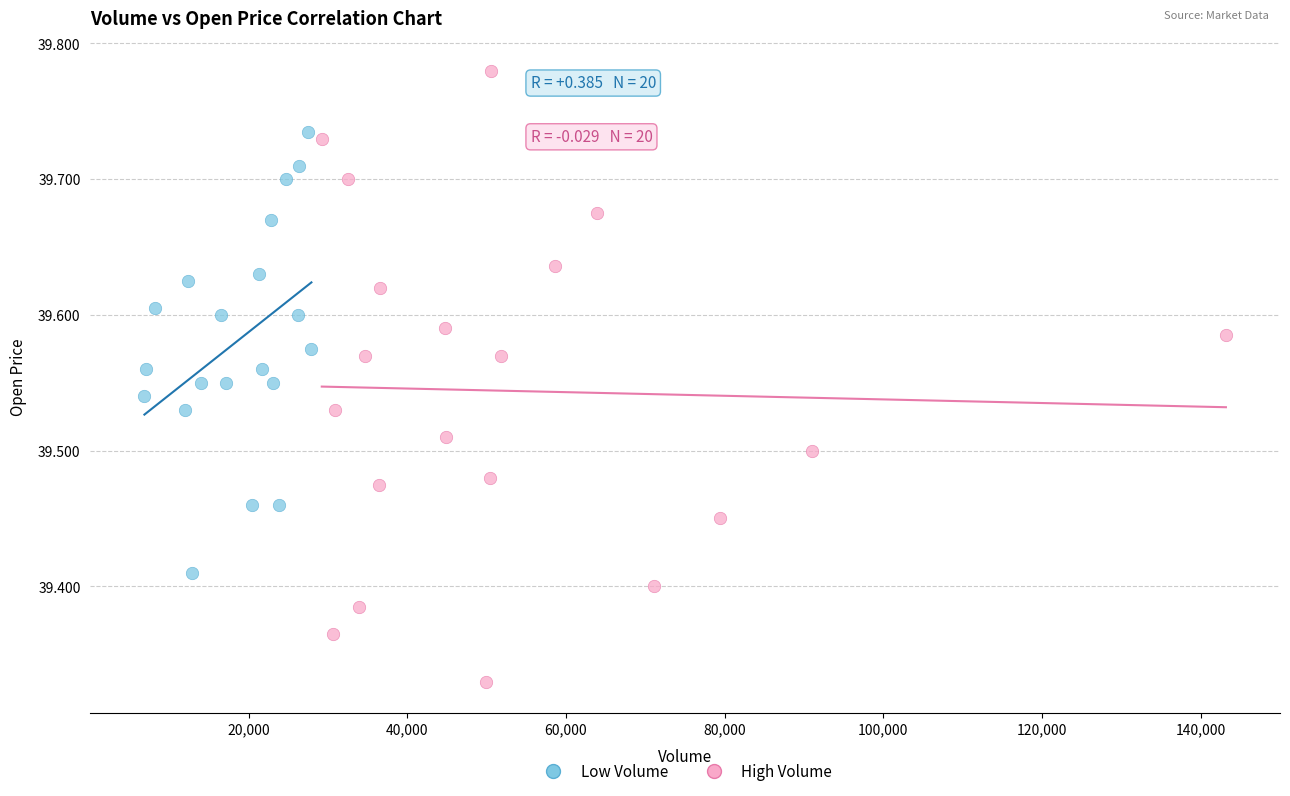

Which series contains the lowest Y value?

High Volume